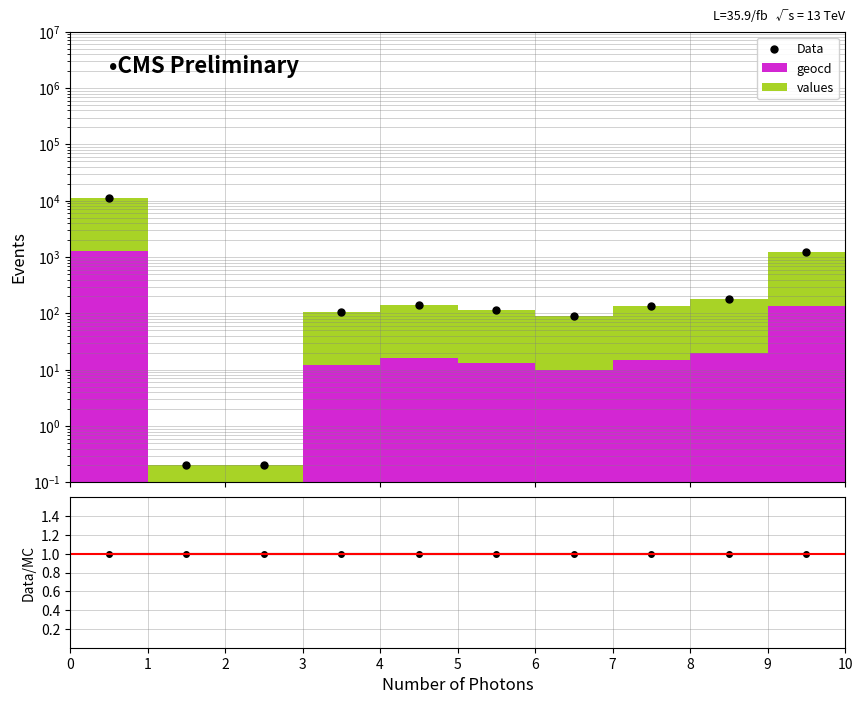

What is the greatest value displayed?

11265.0